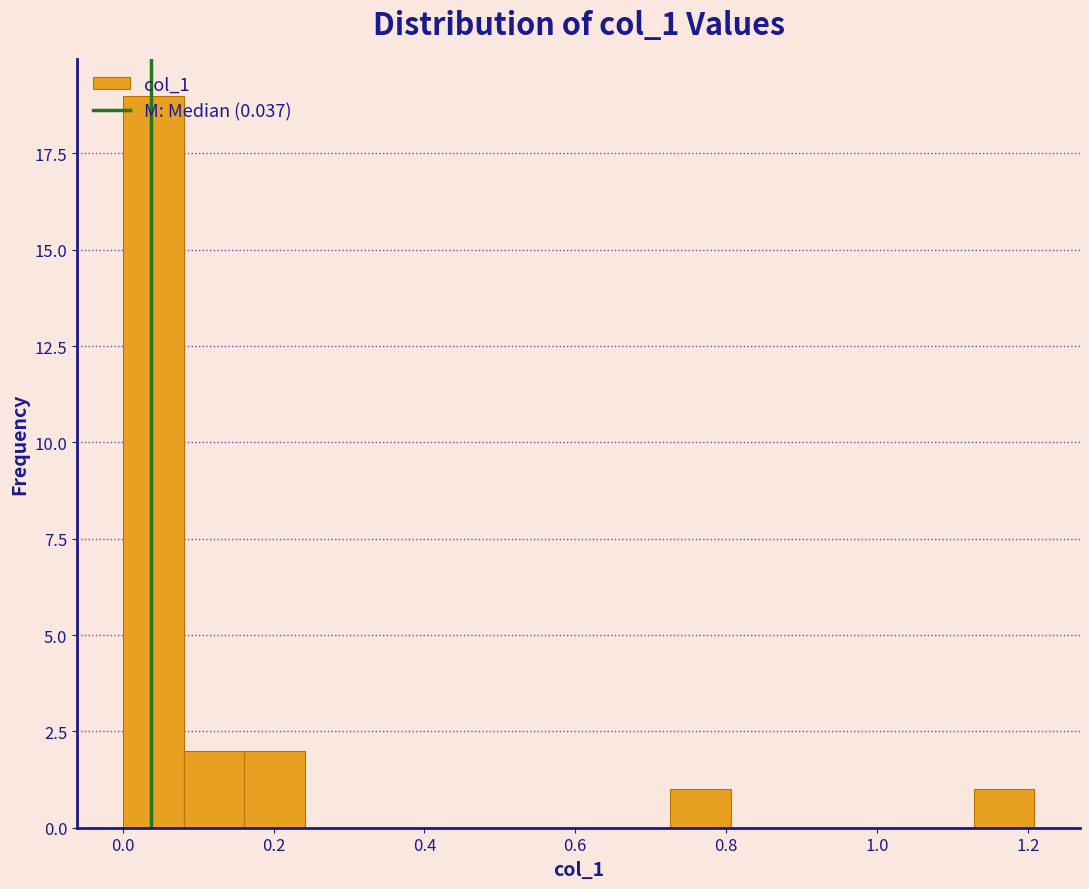

Which range on the x-axis has the tallest bar?

0.00 to 0.08